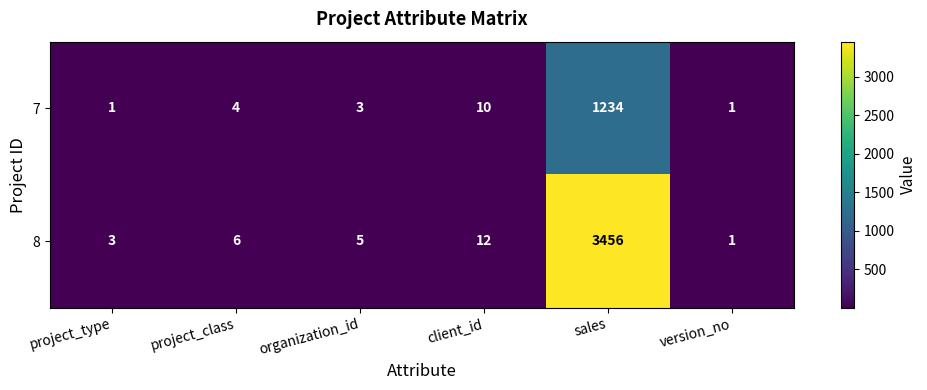

The value of 7 at client_id is 4. True or false?

False